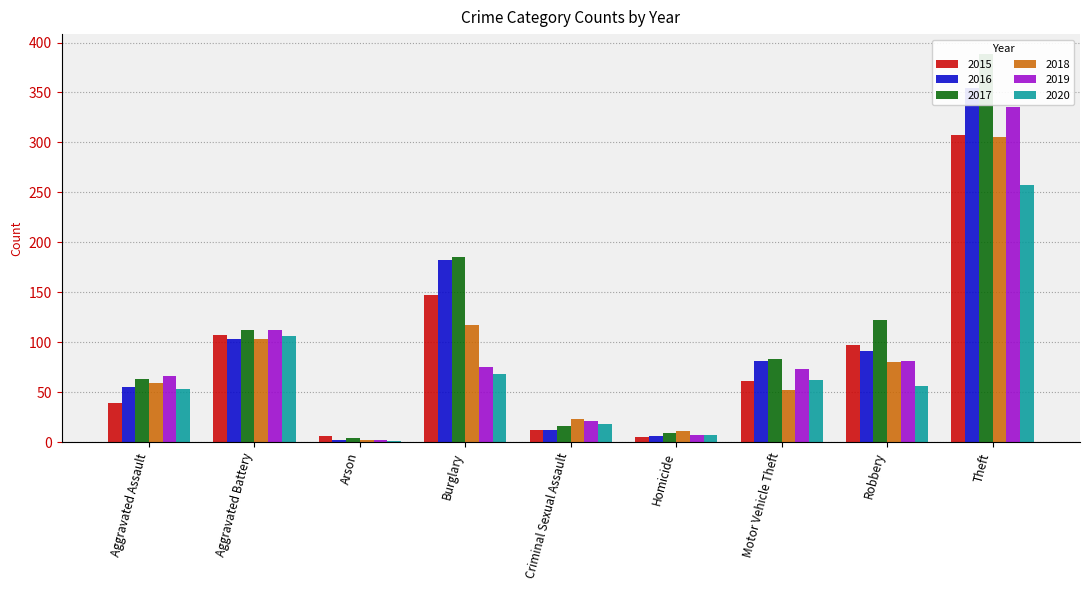

At how many categories does at least one series exceed 84?

4